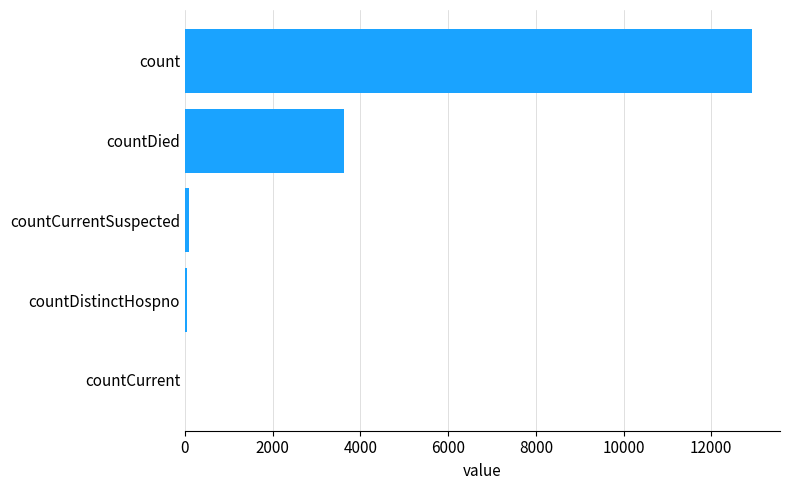

The value at count is 12922. True or false?

True